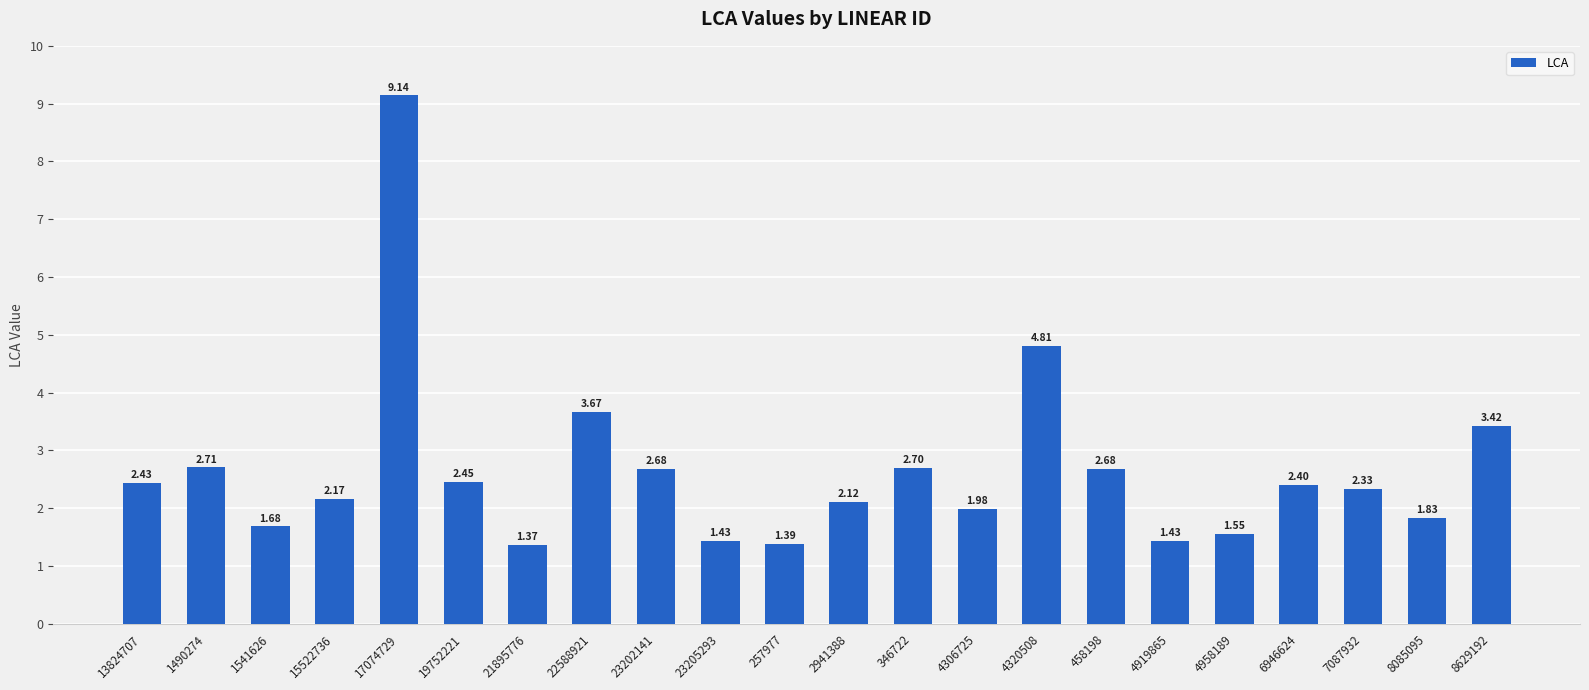

What is the change in value from 257977 to 2941388?

+0.7